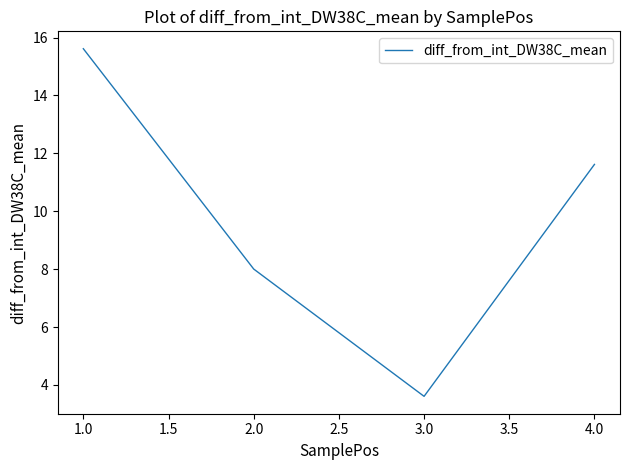

Is it true that the value at 4.0 is 11.6?

True